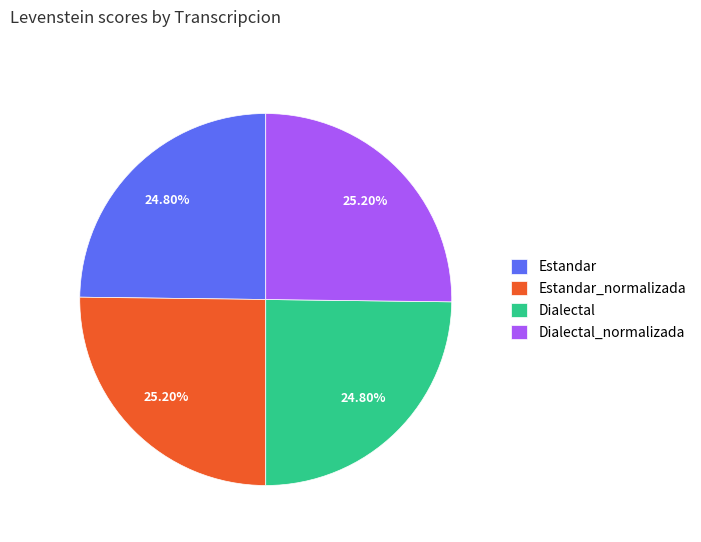

To the nearest percent, what is the combined percentage of Estandar_normalizada and Estandar?

50%